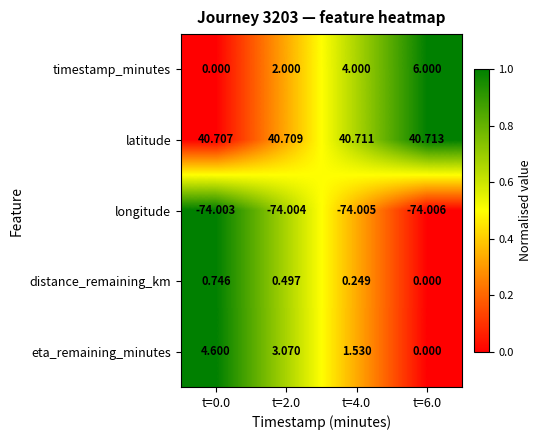

Is the value of eta_remaining_minutes at t=4.0 greater than the value of distance_remaining_km at t=6.0?

Yes